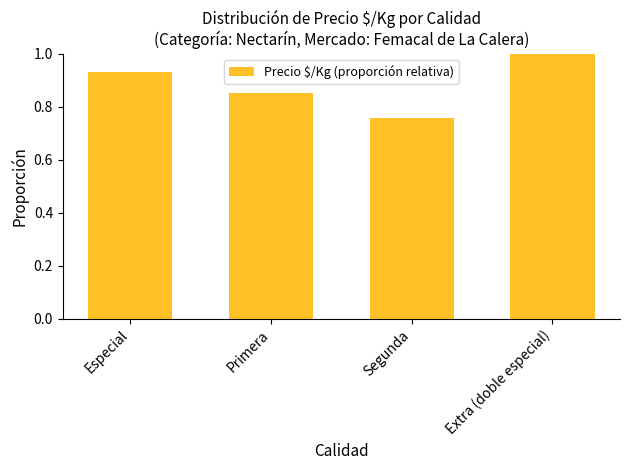

List the labels in order of value, smallest first.

Segunda, Primera, Especial, Extra (doble especial)